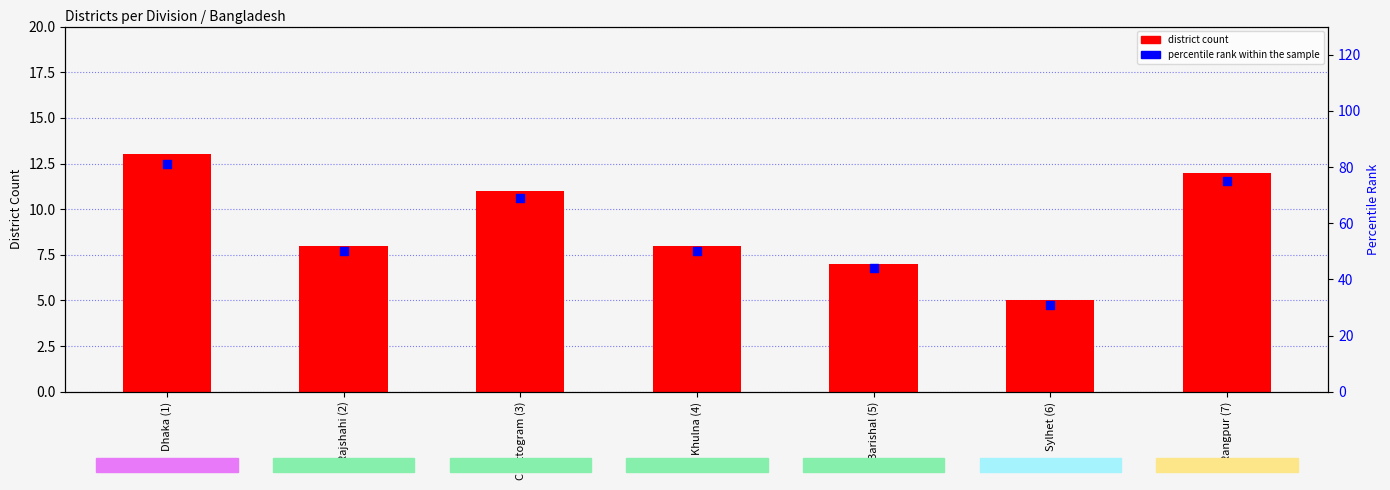

What is the total value across all series at Barishal (5)?

51